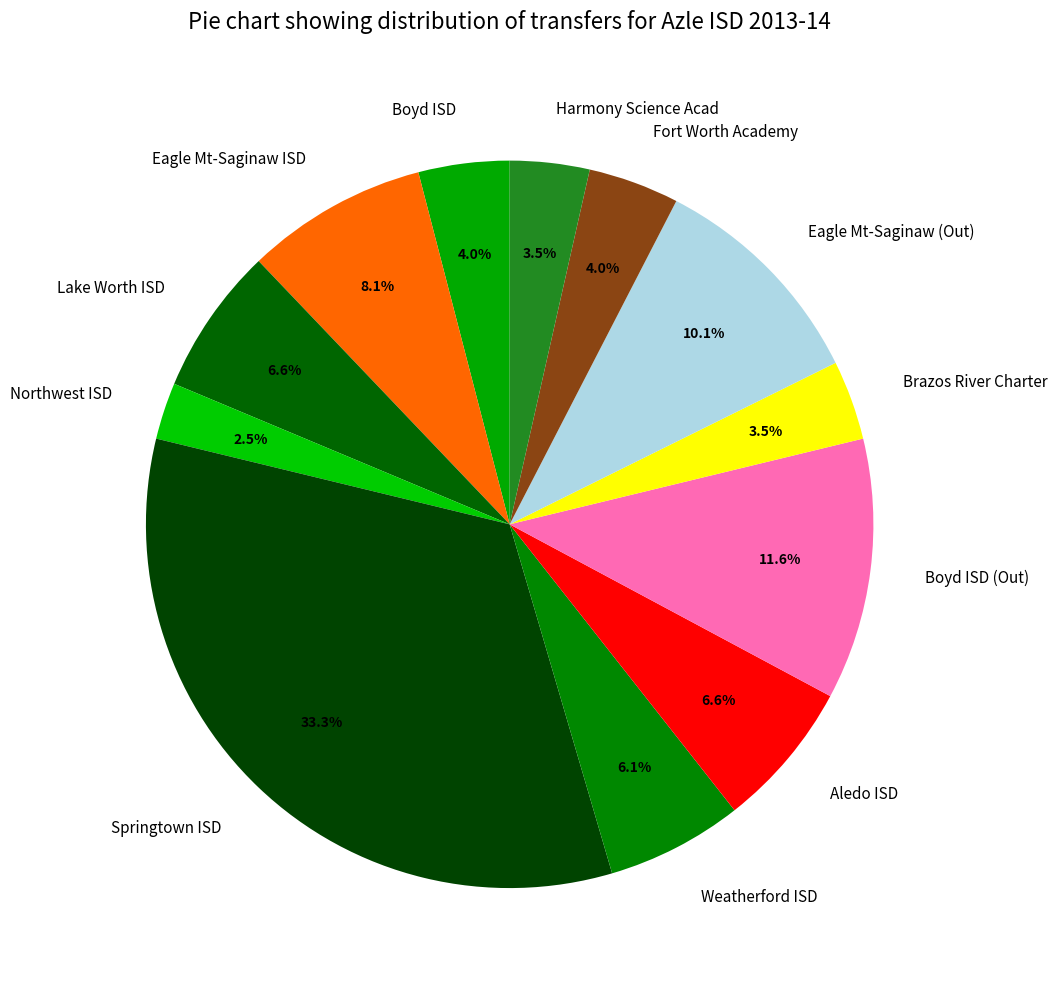

What is the smallest slice in the pie chart?

Northwest ISD